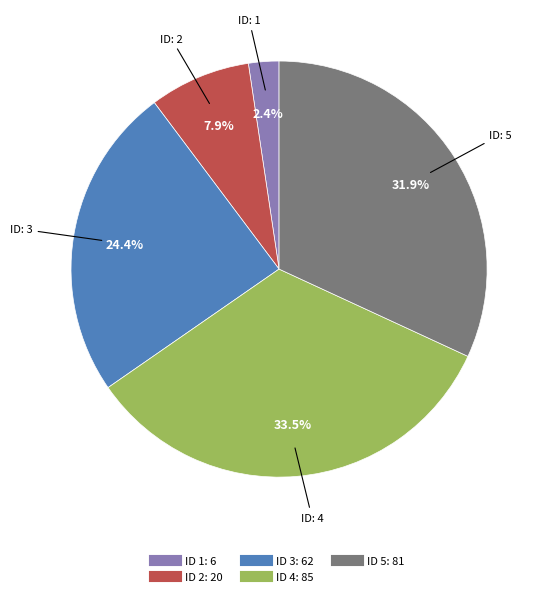

Is there a majority slice in this chart?

No